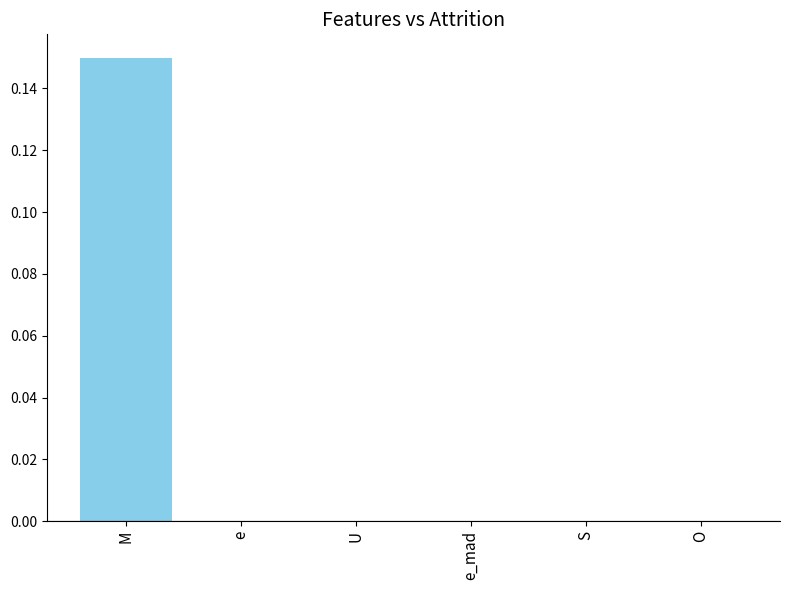

Which label corresponds to the largest value in the chart?

M